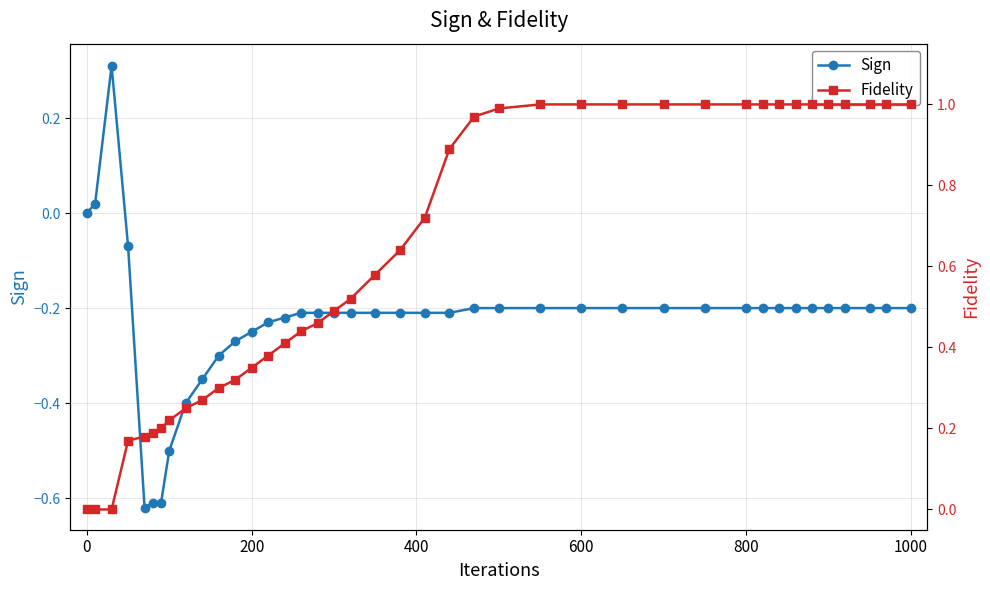

List the series in order of their overall mean, lowest first.

Sign, Fidelity